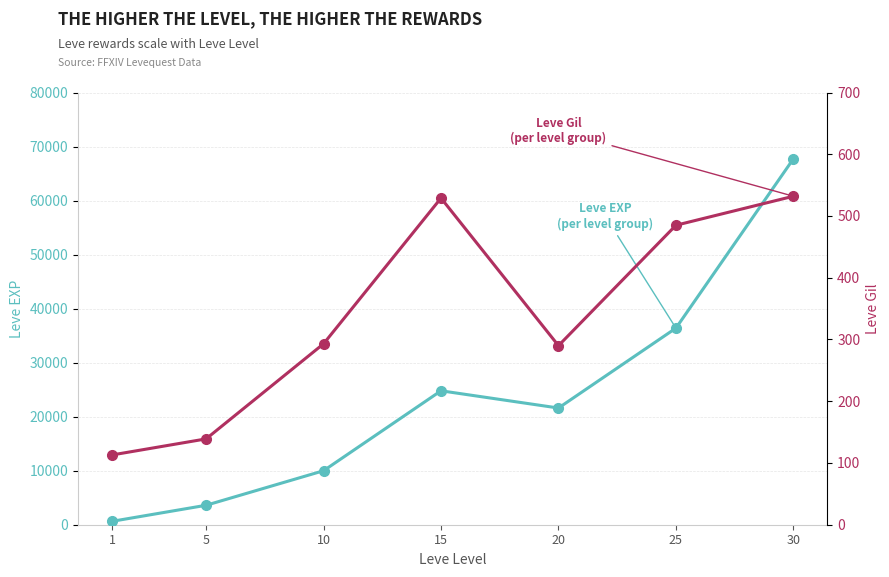

What are all the series names shown in the legend?

Leve EXP, Leve Gil